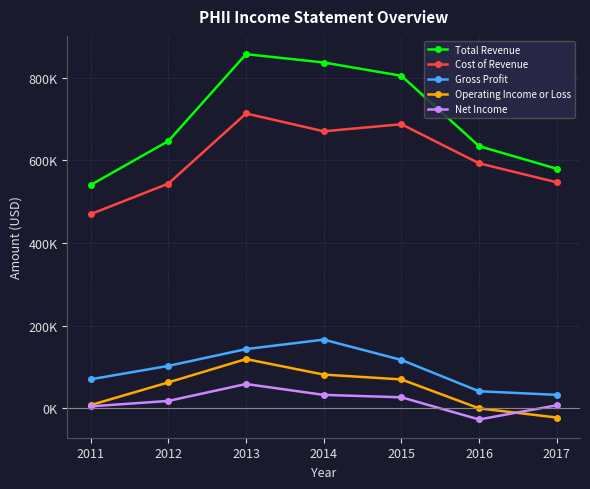

At which category does Cost of Revenue reach its first local valley?

2014